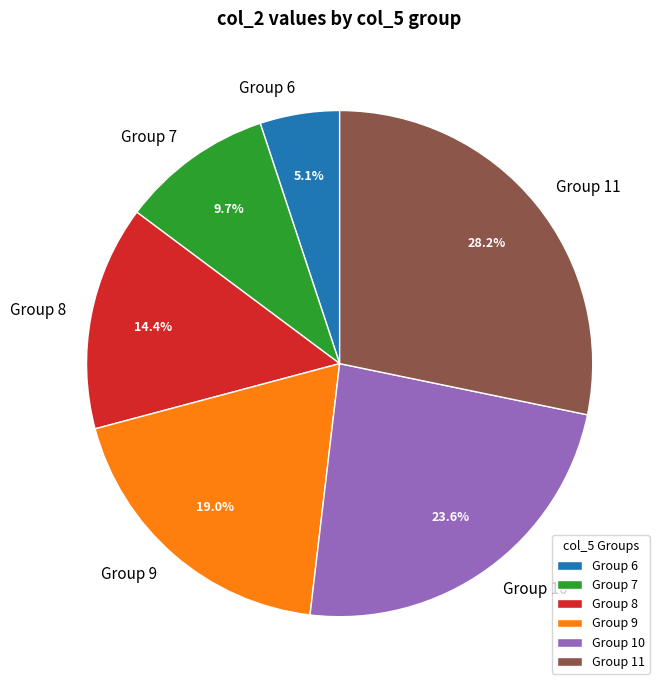

Which category has the smallest portion of the pie?

Group 6